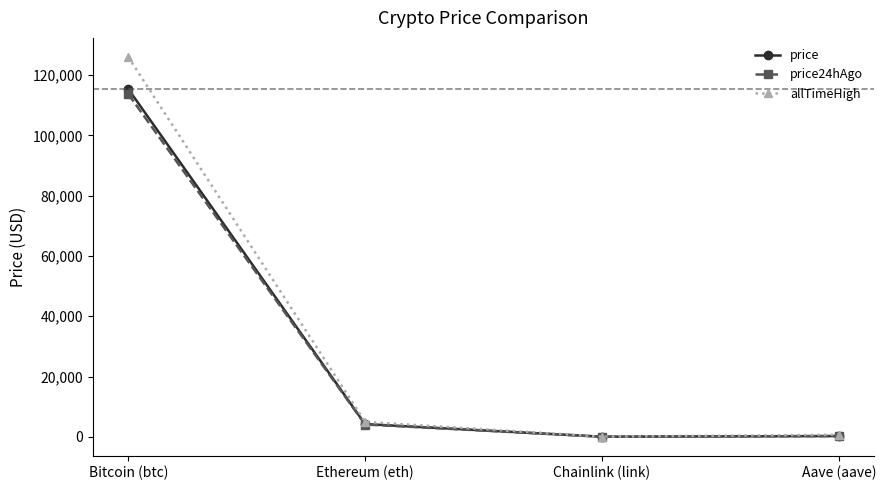

What is the total value across all series at Aave (aave)?

1140.2